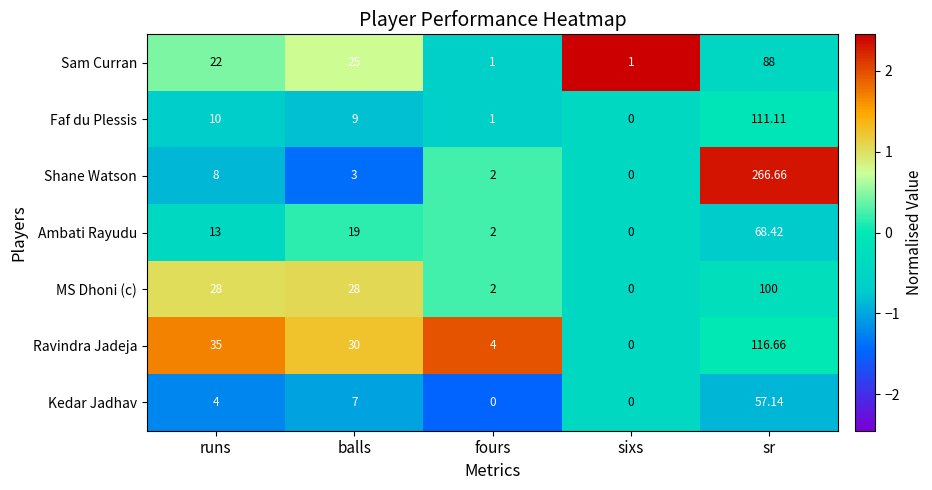

Count the number of data series in this chart.

7